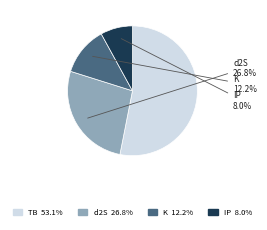

The d2S slice represents 39% of the pie. True or false?

False